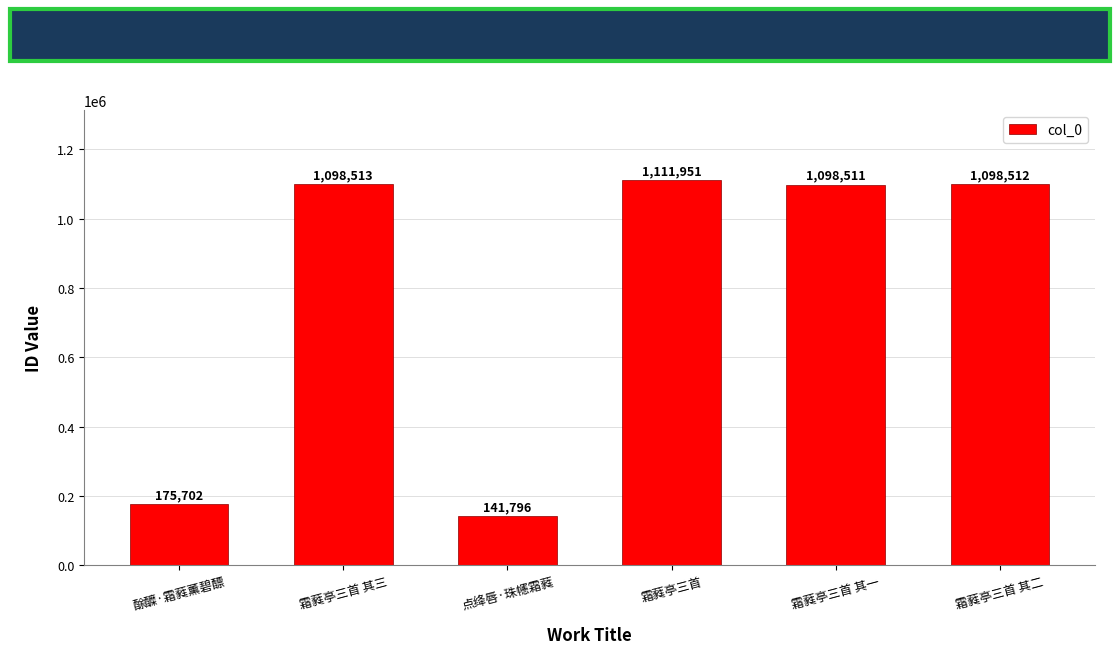

Rank the categories by value from lowest to highest.

点绛唇·珠幰霜蕤, 酴醾·霜蕤薰碧醥, 霜蕤亭三首 其一, 霜蕤亭三首 其二, 霜蕤亭三首 其三, 霜蕤亭三首